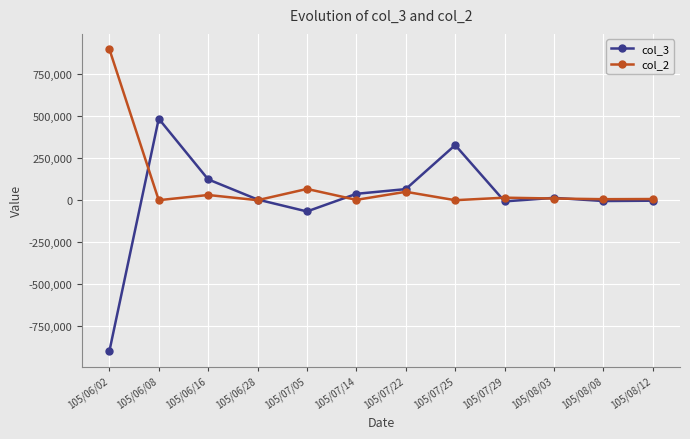

Which category has the highest value in the col_3 series?

105/06/08